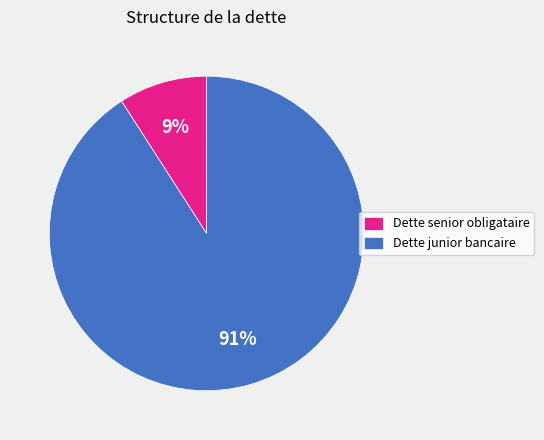

Approximately how many times larger is the value at Dette senior obligataire compared to Dette junior bancaire?

0.1